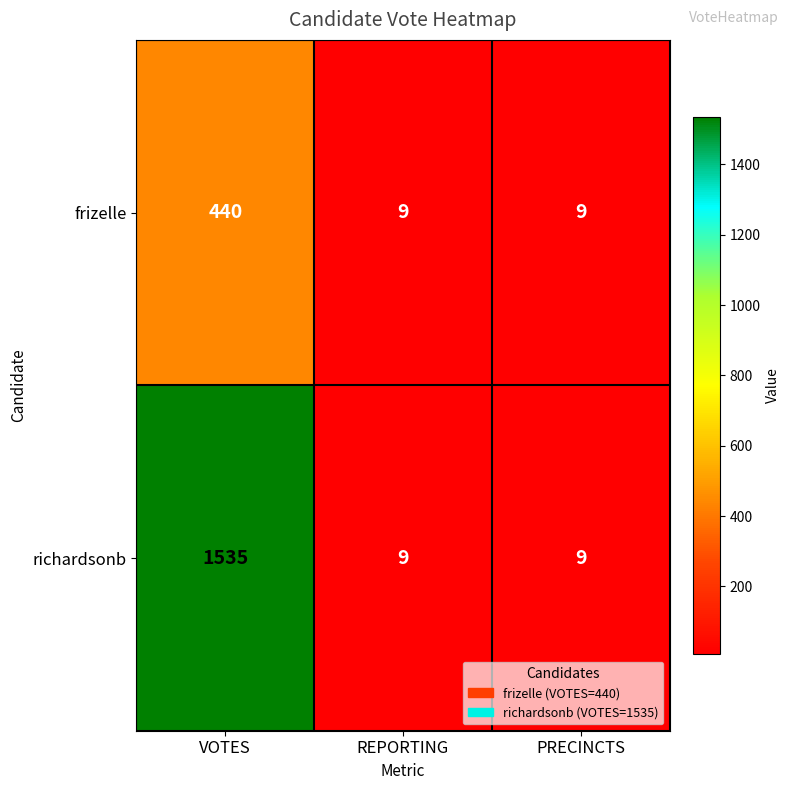

The richardsonb series shows 1535 at VOTES. True or false?

True